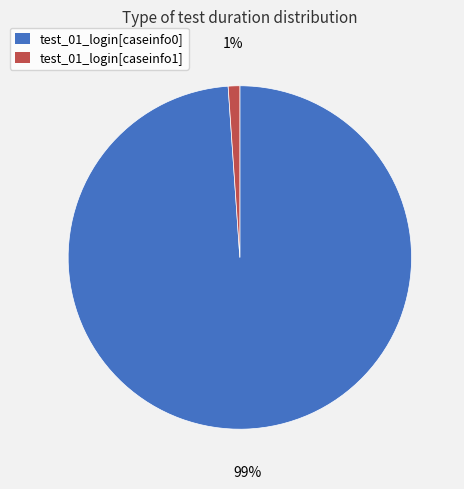

Rank the categories by value from highest to lowest.

test_01_login[caseinfo0], test_01_login[caseinfo1]